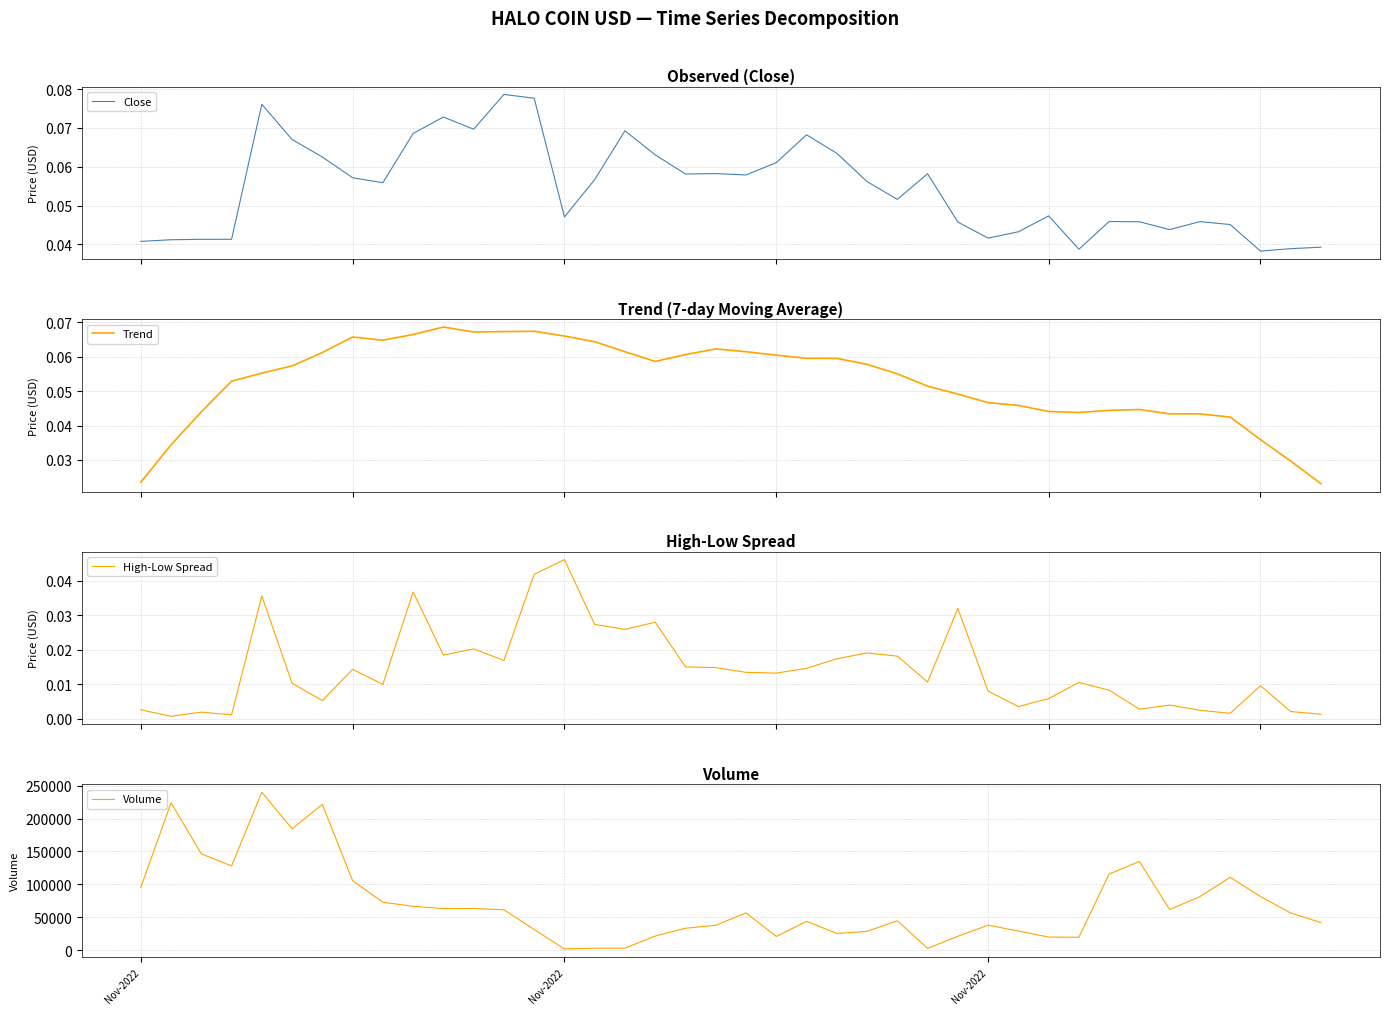

Rank the categories by Trend value from highest to lowest.

10, 13, 12, 11, 9, 14, 7, 8, 15, 19, 16, 20, 6, 18, 21, 22, 23, 17, 24, 5, 4, 25, 3, 26, 27, 28, 29, 33, 32, 30, Nov-2022, 31, 35, 34, 36, 37, Nov-2022, 38, Nov-2022, 39